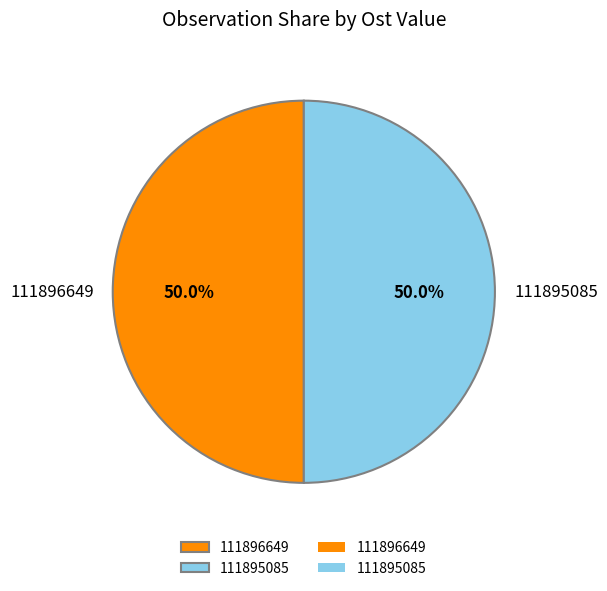

Count the number of slices in the pie.

2